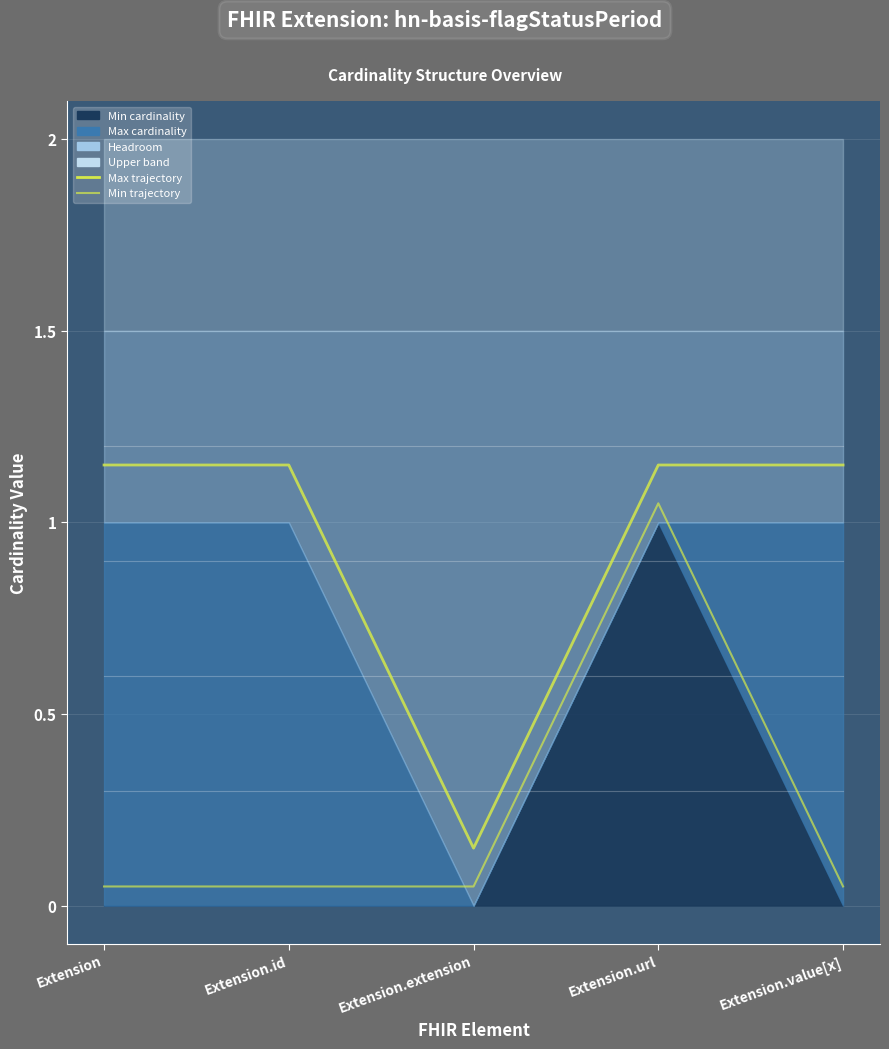

Is it true that Max trajectory equals 0.1 at Extension.extension?

True